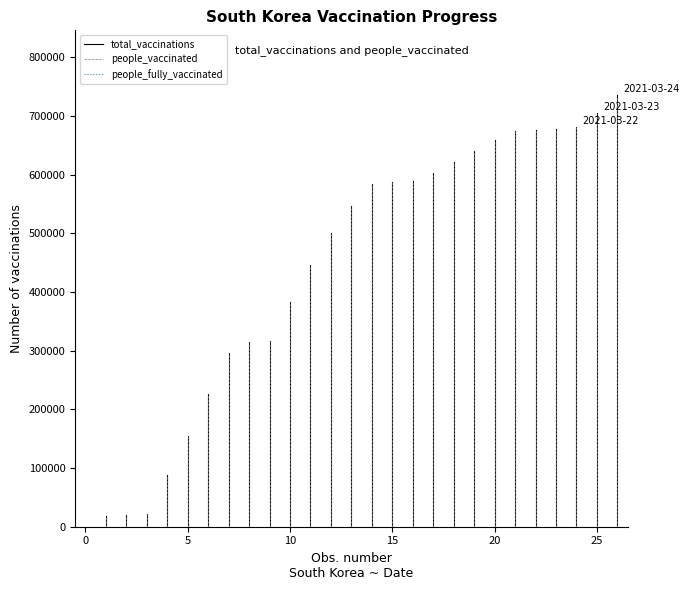

At which label does people_vaccinated reach its minimum?

2021-02-25